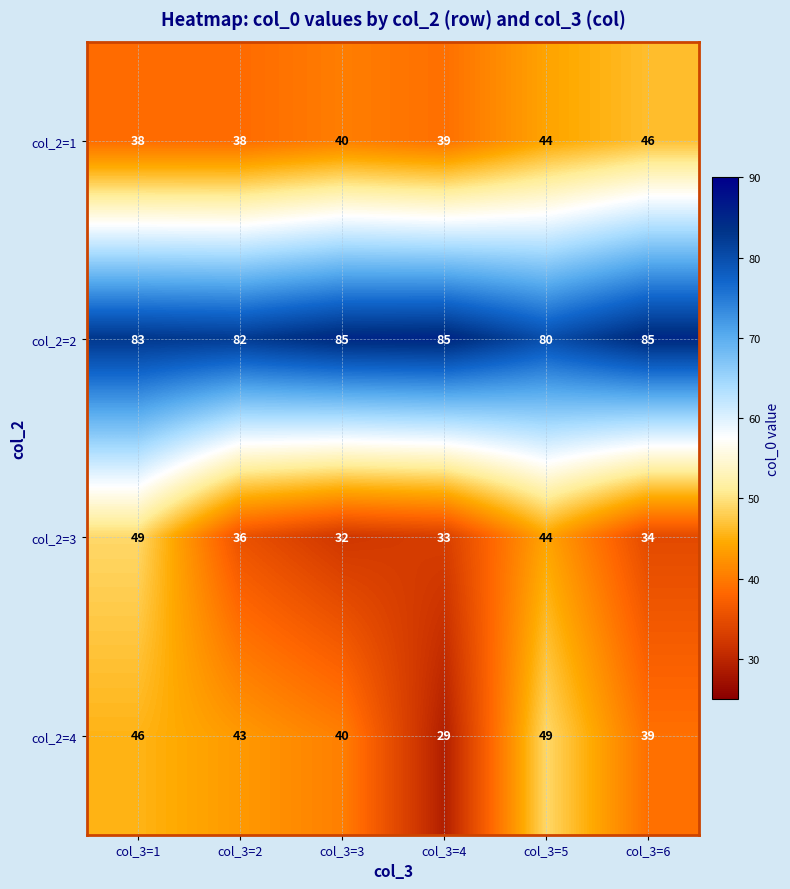

What is the difference between the highest and lowest values at col_3=1?

45